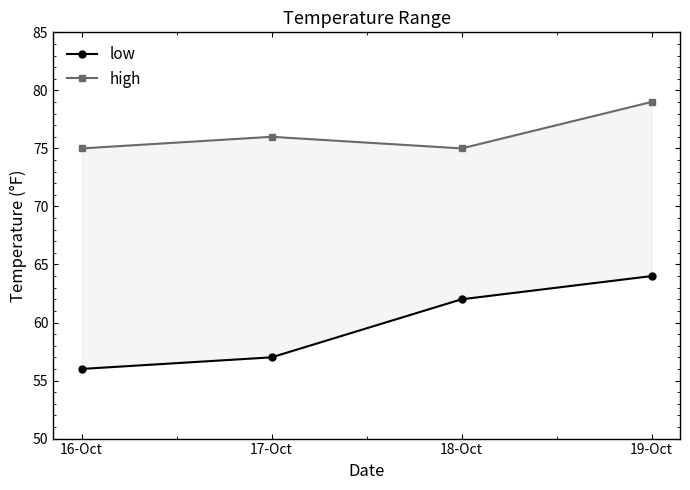

True or false: high and low intersect in this chart.

False